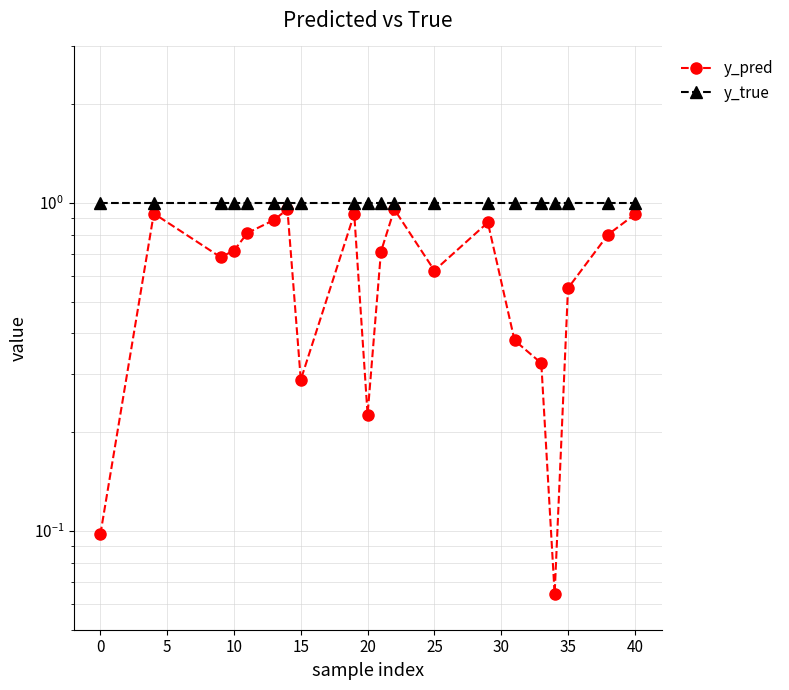

Reading left to right, transcribe all the data shown in this chart.

y_pred: 0.1	0.9	0.7	0.7	0.8	0.9	1.0	0.3	0.9	0.2	0.7	1.0	0.6	0.9	0.4	0.3	0.1	0.5	0.8	0.9
y_true: 1.0	1.0	1.0	1.0	1.0	1.0	1.0	1.0	1.0	1.0	1.0	1.0	1.0	1.0	1.0	1.0	1.0	1.0	1.0	1.0